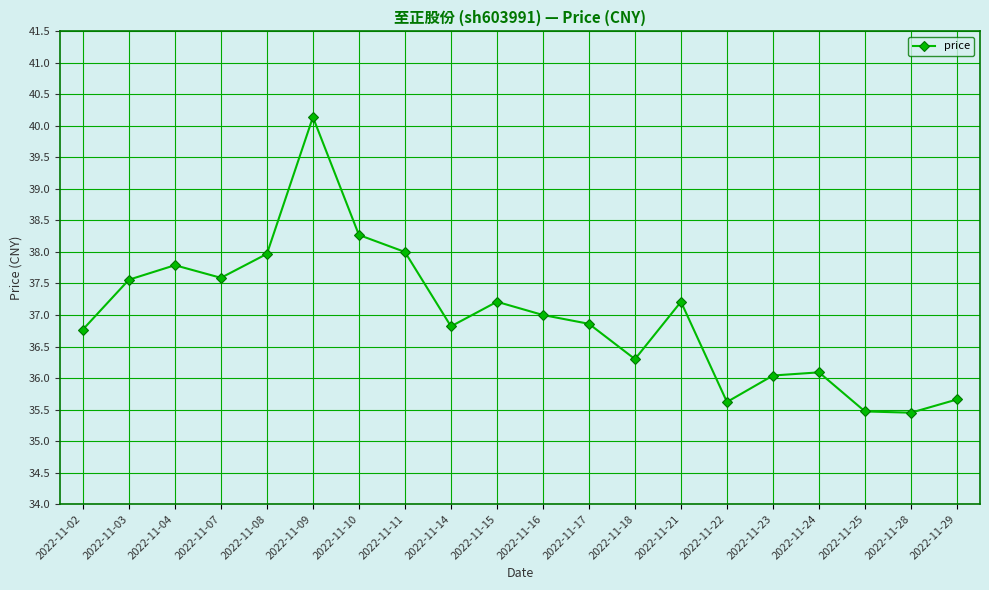

Reading right to left, list all the values displayed in this chart.

35.7	35.5	35.5	36.1	36.0	35.6	37.2	36.3	36.9	37.0	37.2	36.8	38.0	38.3	40.1	38.0	37.6	37.8	37.6	36.8